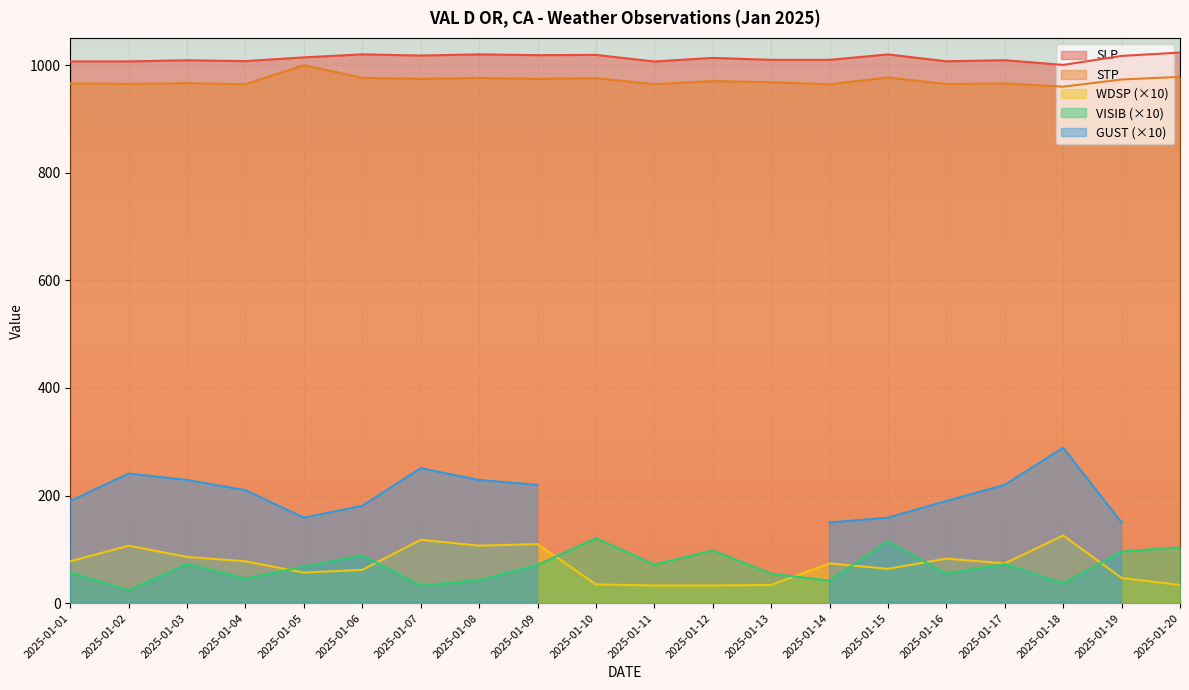

True or false: SLP has a value of 343.2 at 2025-01-16.

False